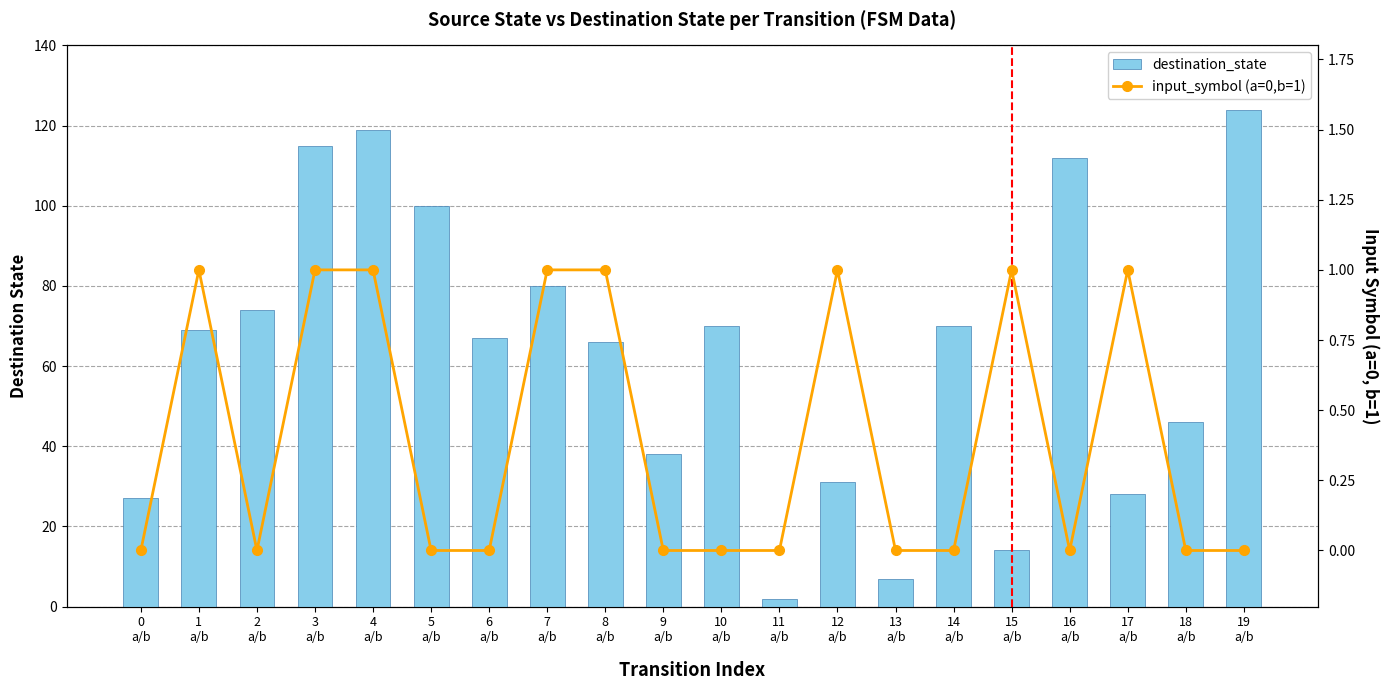

At which category does the chart reach its peak across all series?

19 a/b